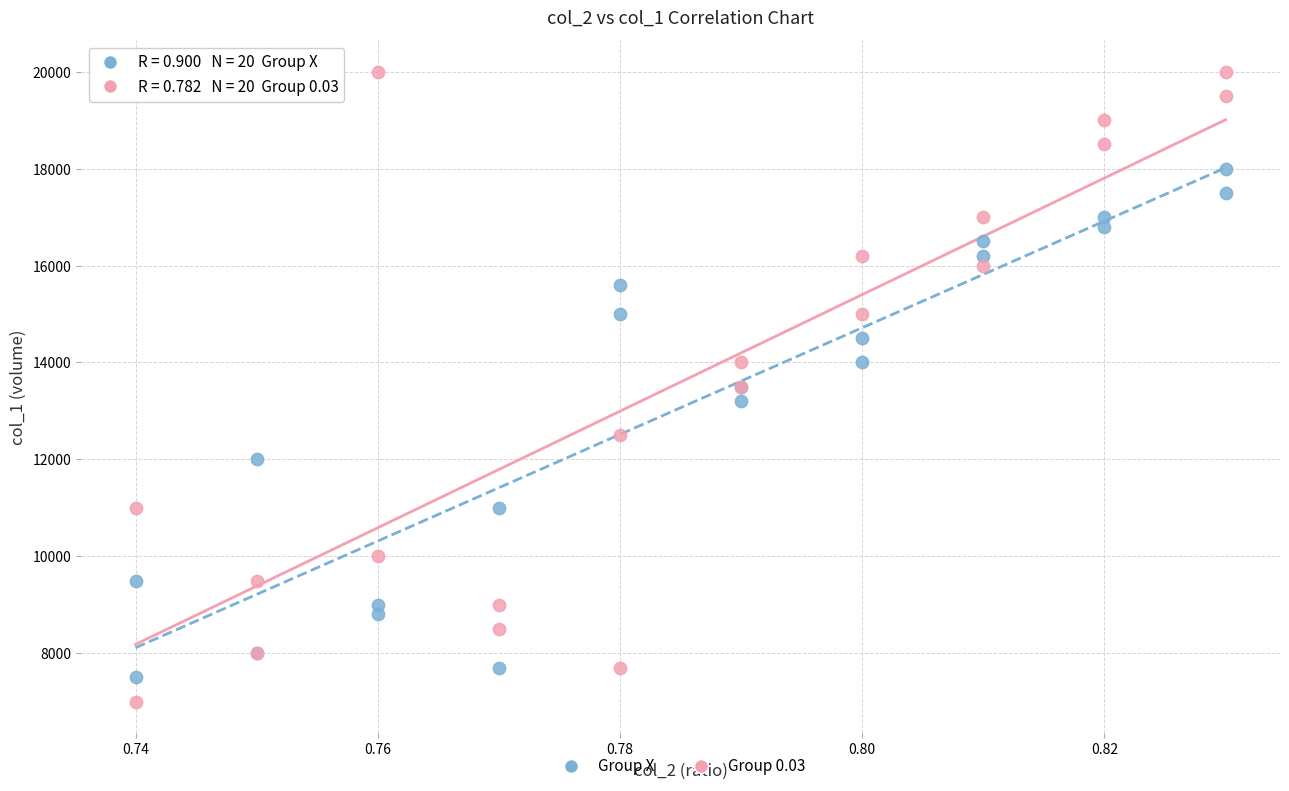

Which series reaches the maximum Y coordinate?

Group 0.03